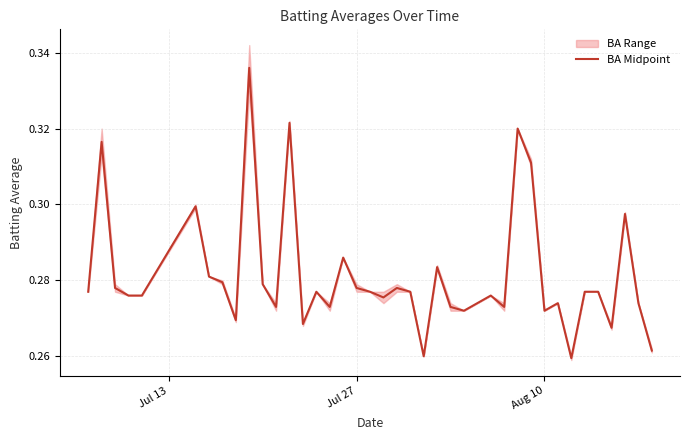

How many points are higher than both their immediate neighbors (excluding endpoints)?

12